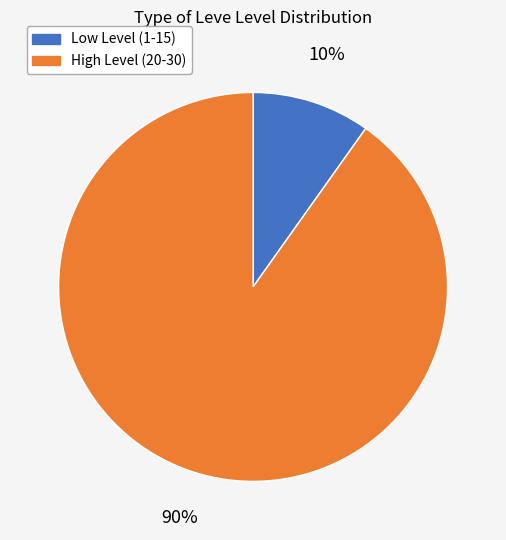

To the nearest percent, what is the difference between the largest and smallest slice percentages?

80%